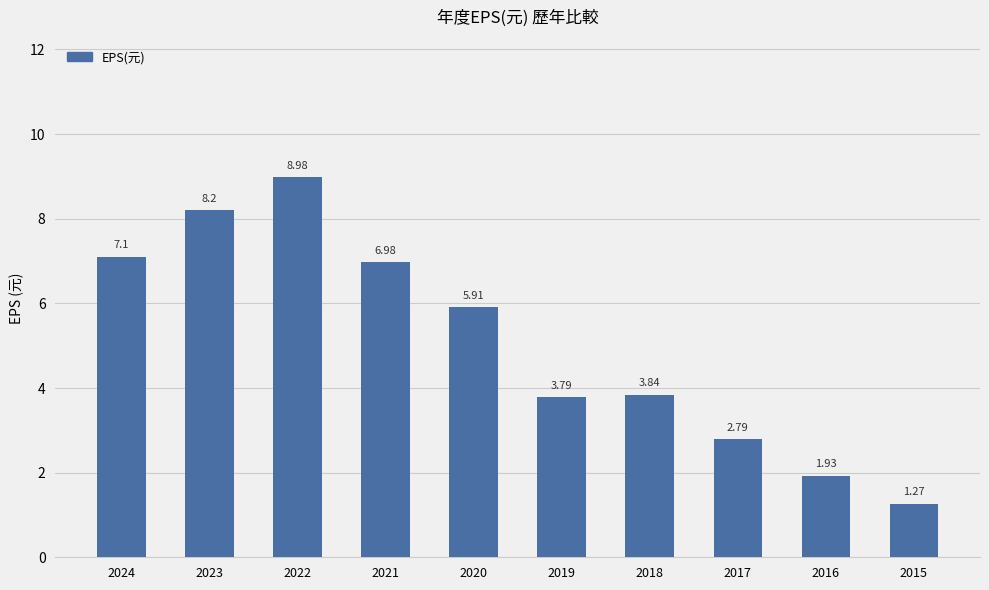

Approximately how many times larger is the value at 2019 compared to 2016?

2.0